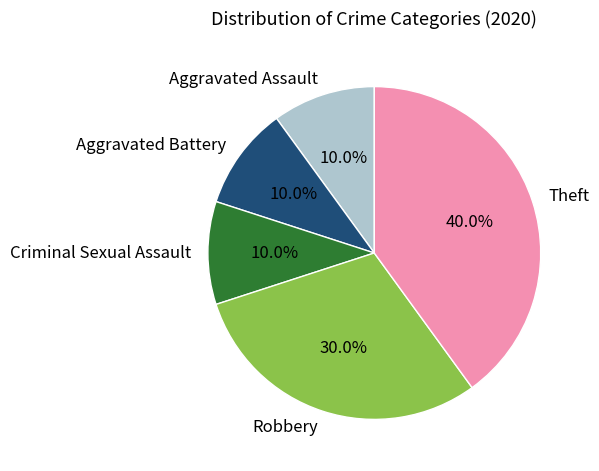

Which slice is the largest?

Theft